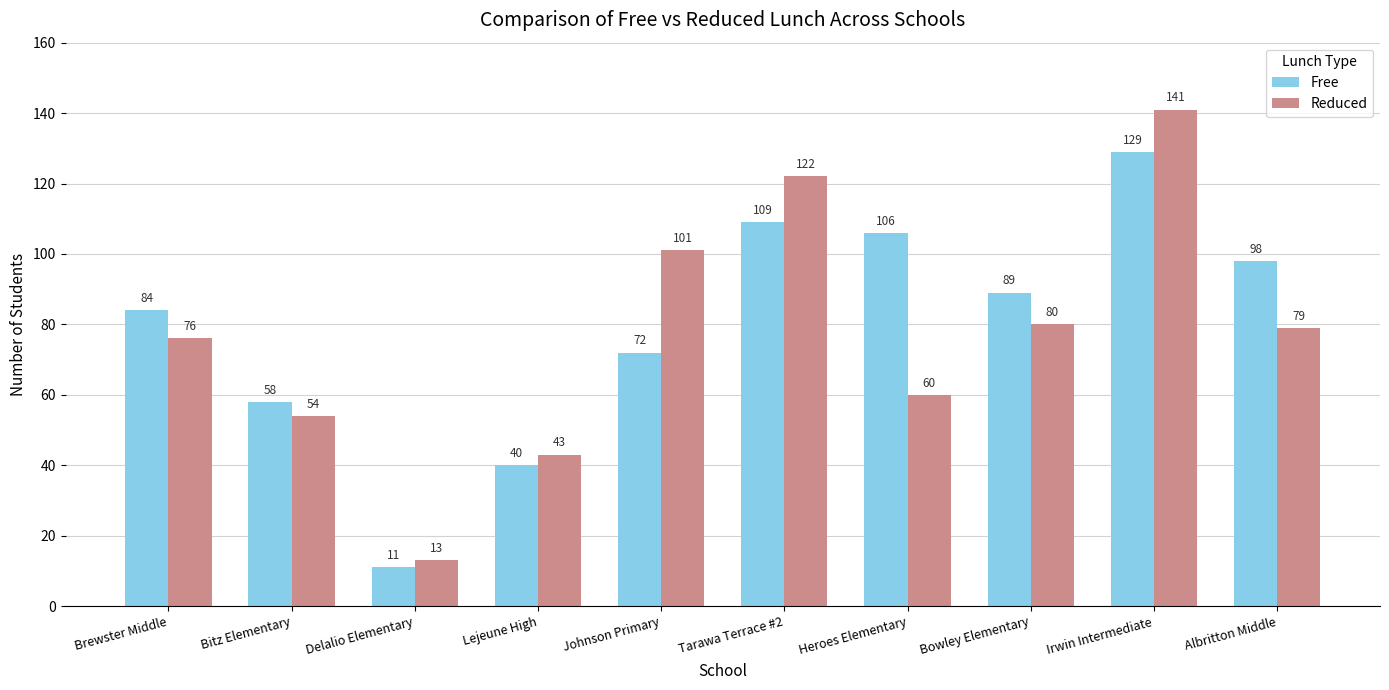

List the series in order of their peak value, highest first.

Reduced, Free